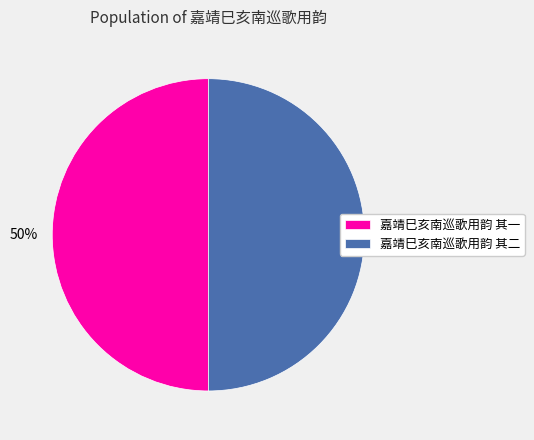

True or false: 嘉靖巳亥南巡歌用韵 其二 accounts for 65% of the total.

False